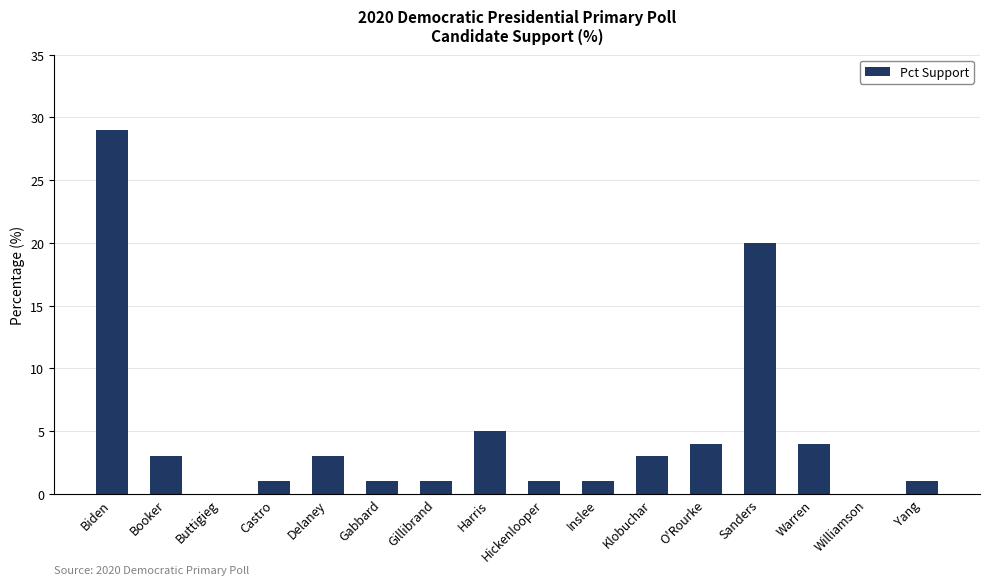

Which category has the highest value across all series?

Biden